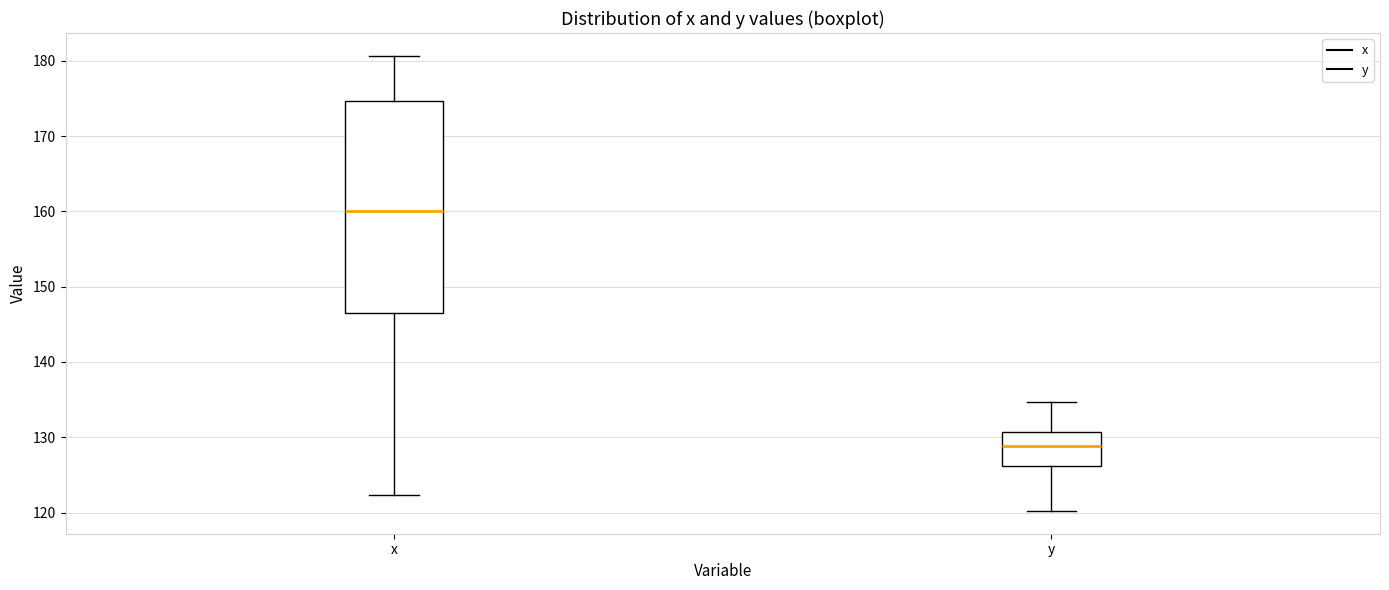

Which box has the lowest median line?

y